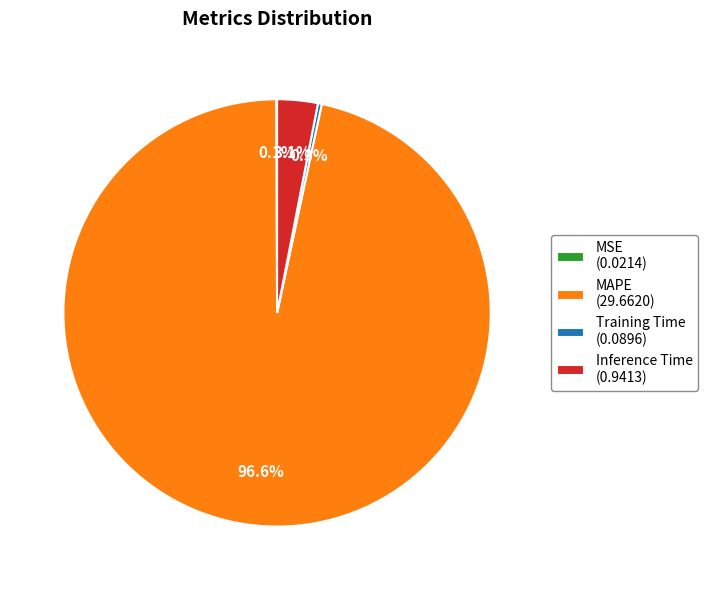

What is the total percentage of MAPE (29.6620) and Inference Time (0.9413)?

99.6%